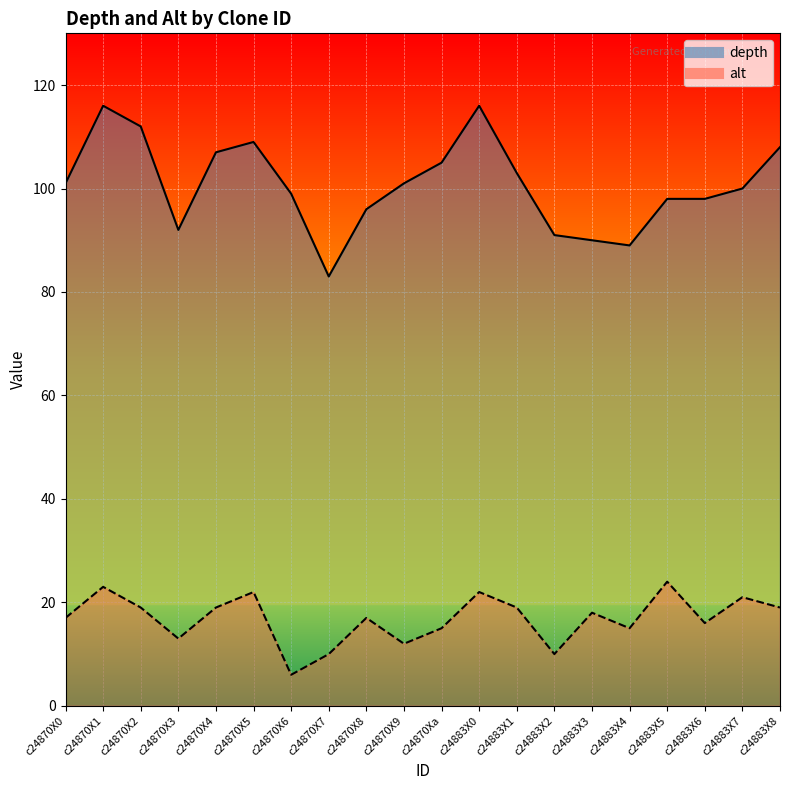

How many data points does each series have?

20